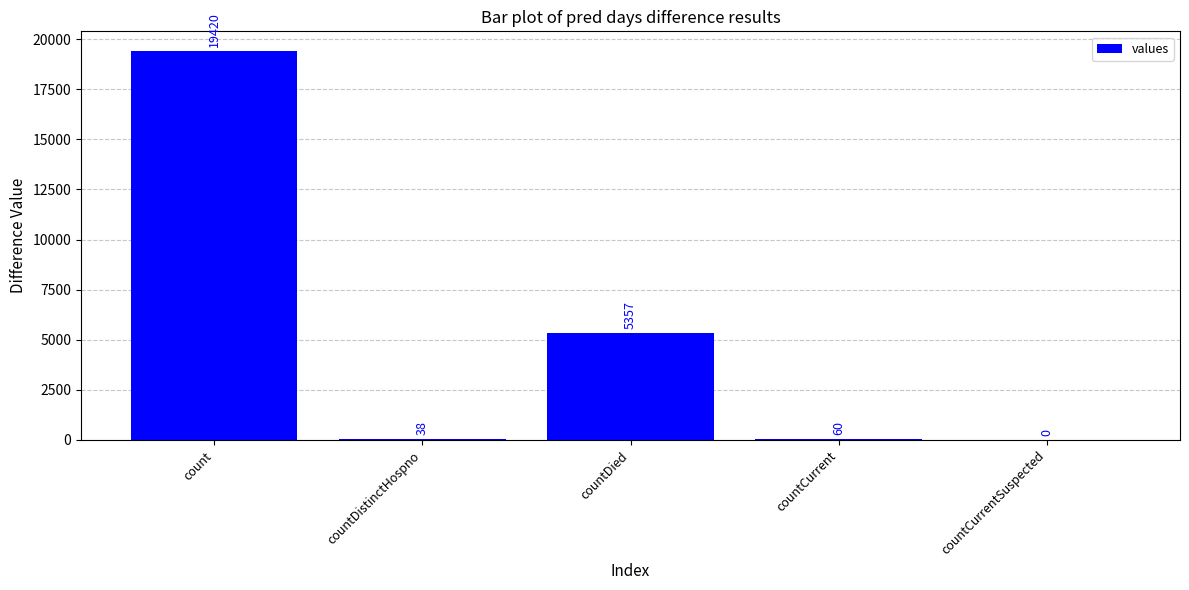

Reading right to left, list all the values displayed in this chart.

countCurrentSuspected=0	countCurrent=60	countDied=5357	countDistinctHospno=38	count=19420